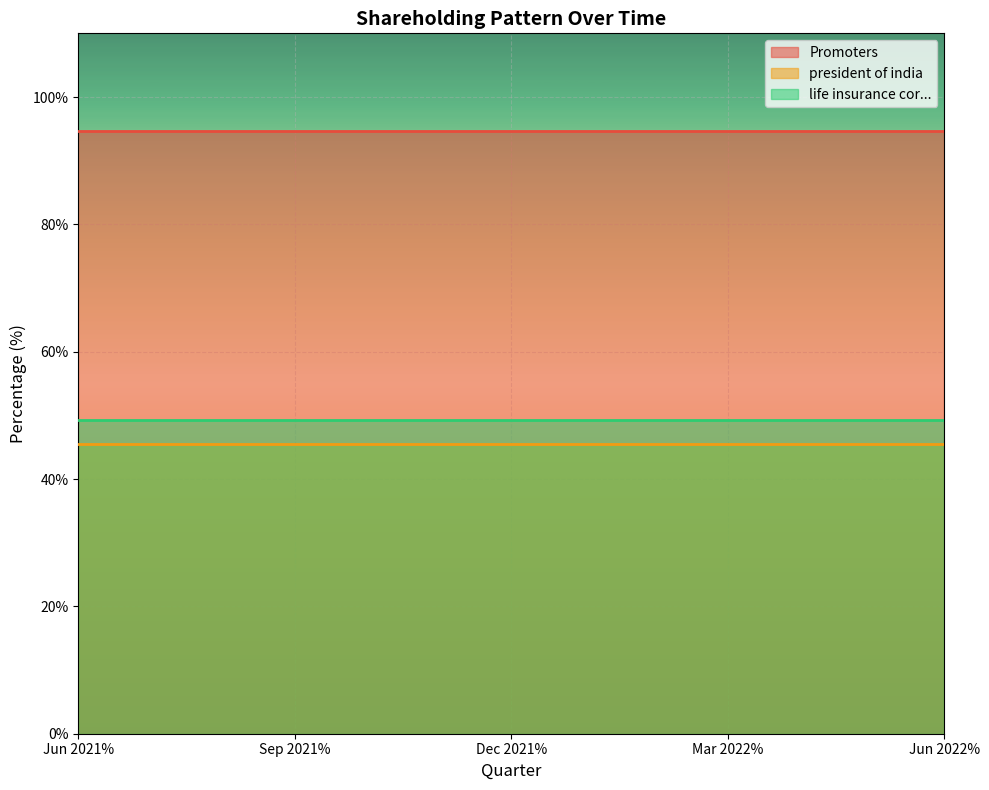

Reading left to right, transcribe all the data shown in this chart.

Promoters: Jun 2021%=94.7	Sep 2021%=94.7	Dec 2021%=94.7	Mar 2022%=94.7	Jun 2022%=94.7
president of india: Jun 2021%=45.5	Sep 2021%=45.5	Dec 2021%=45.5	Mar 2022%=45.5	Jun 2022%=45.5
life insurance cor...: Jun 2021%=49.2	Sep 2021%=49.2	Dec 2021%=49.2	Mar 2022%=49.2	Jun 2022%=49.2